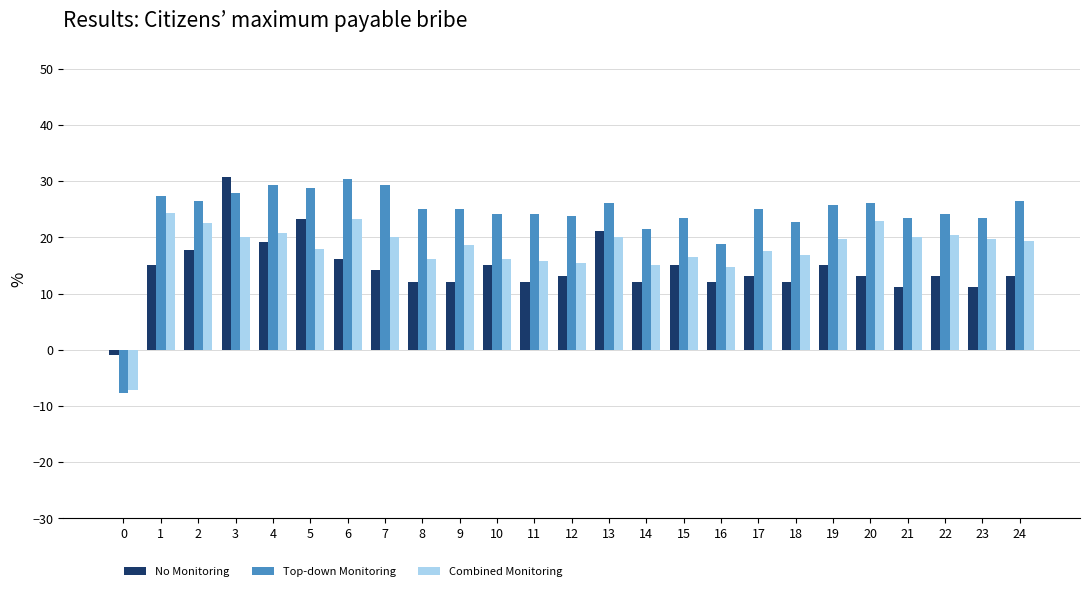

What is the minimum value for Combined Monitoring?

-7.1